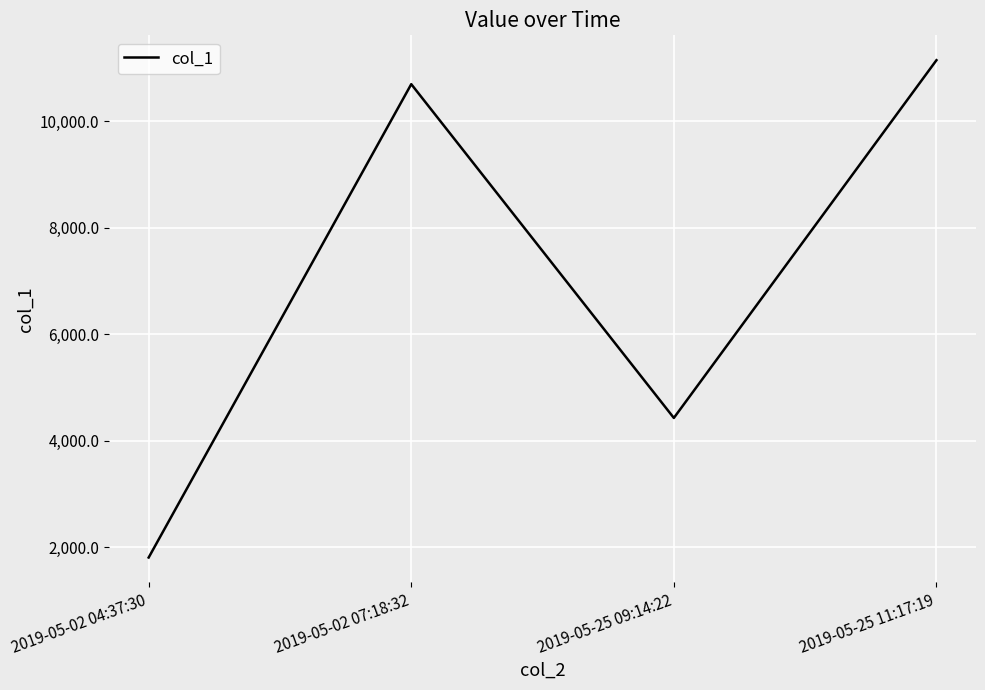

Rank the categories by value from lowest to highest.

2019-05-02 04:37:30, 2019-05-25 09:14:22, 2019-05-02 07:18:32, 2019-05-25 11:17:19